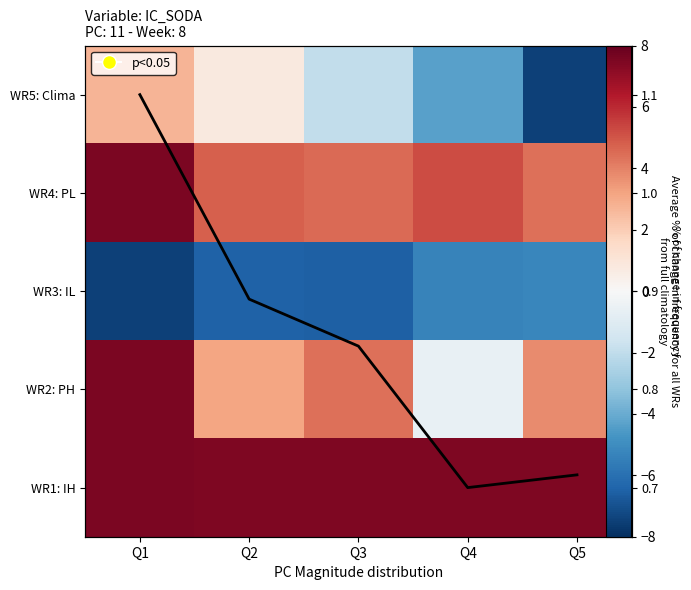

Rank the categories by WR1: IH value from highest to lowest.

Q1, Q2, Q3, Q4, Q5